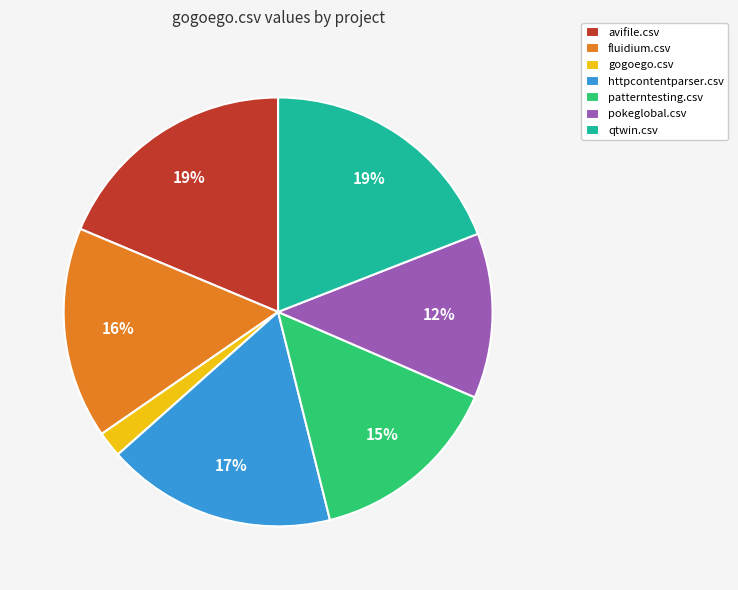

Is the sum of pokeglobal.csv and avifile.csv greater than half?

No